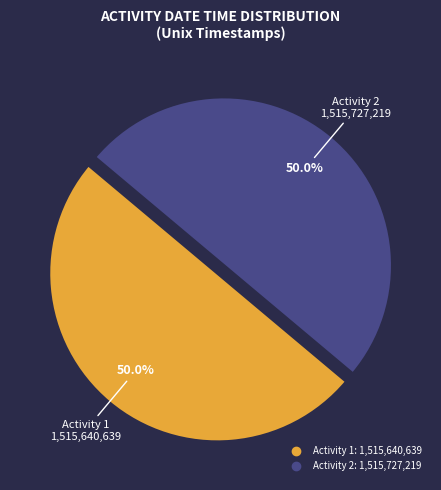

What percentage do Activity 2 and Activity 1 together represent?

100.0%